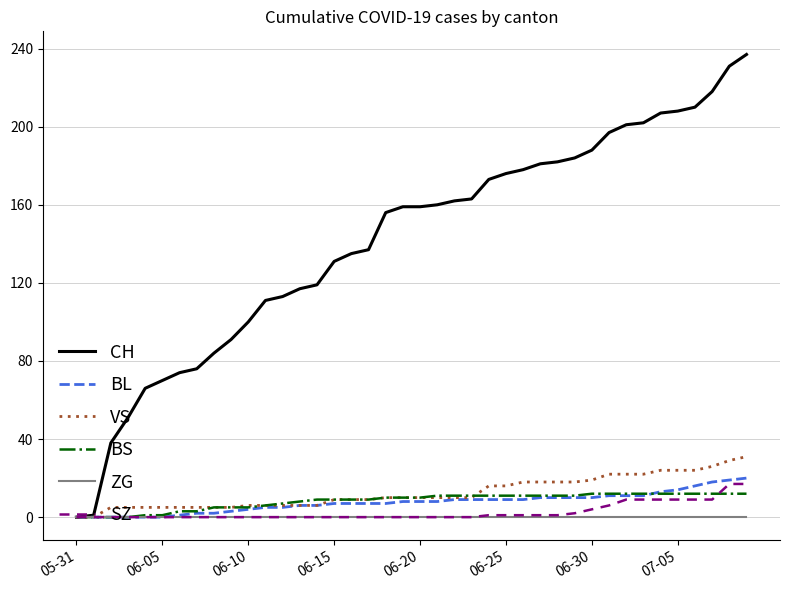

Which series has the largest total across all categories?

CH